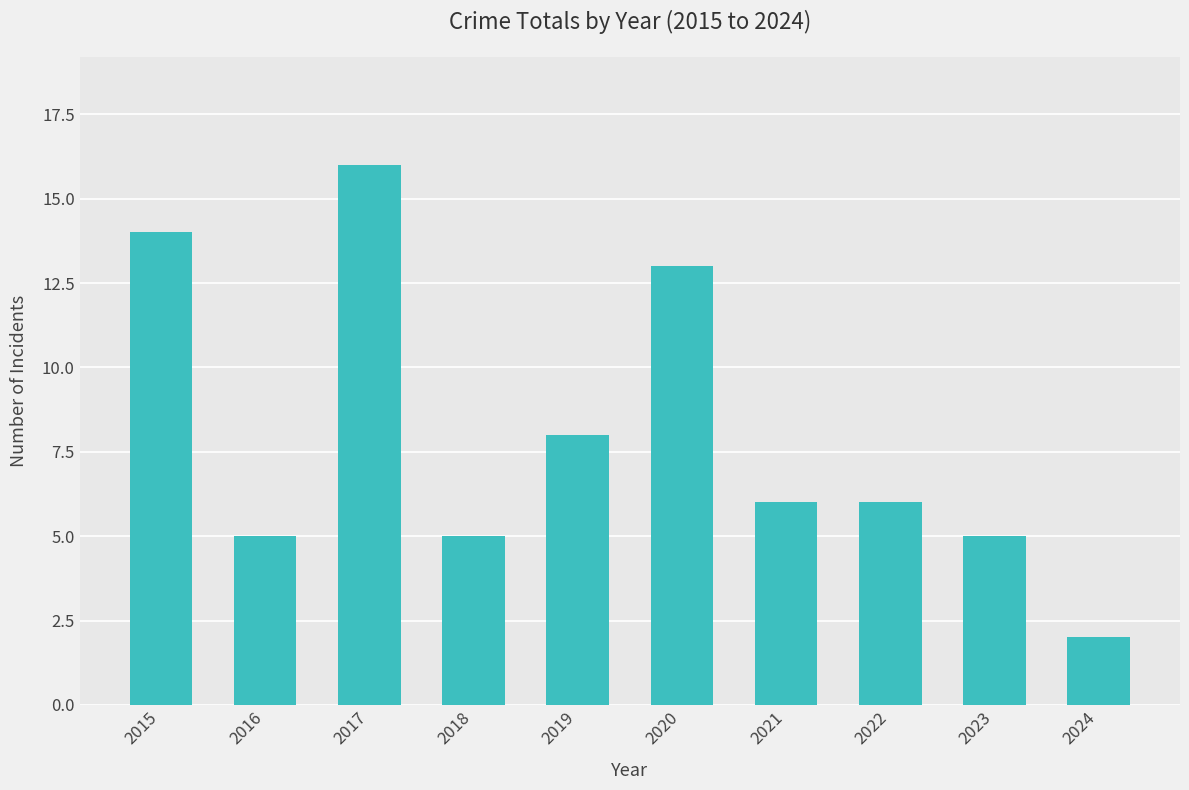

Where is the data nearest to the value 9?

2019